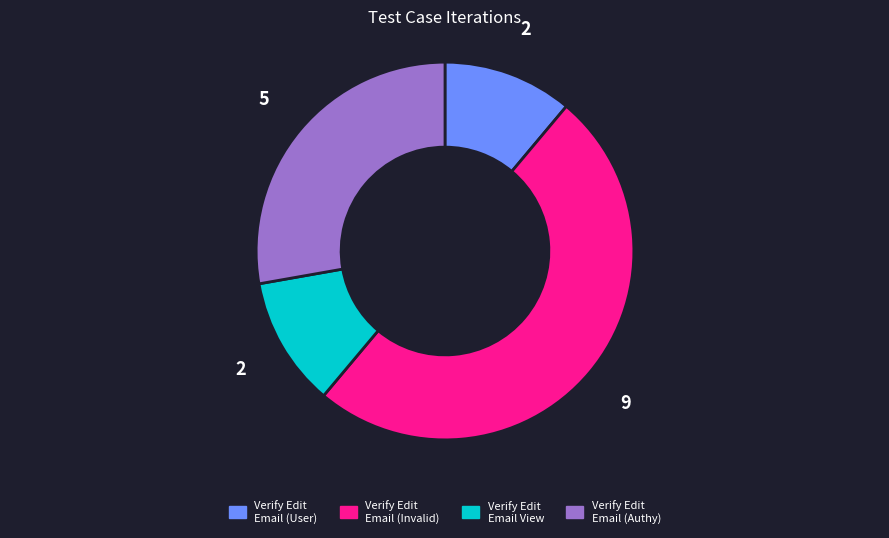

Count the number of slices in the pie.

4